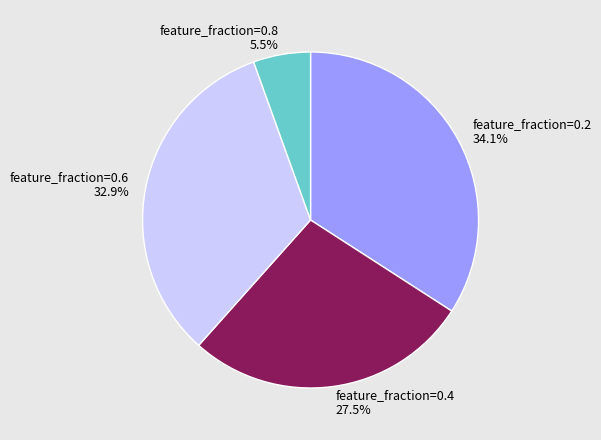

How much of the chart is everything except feature_fraction=0.8?

94.5%